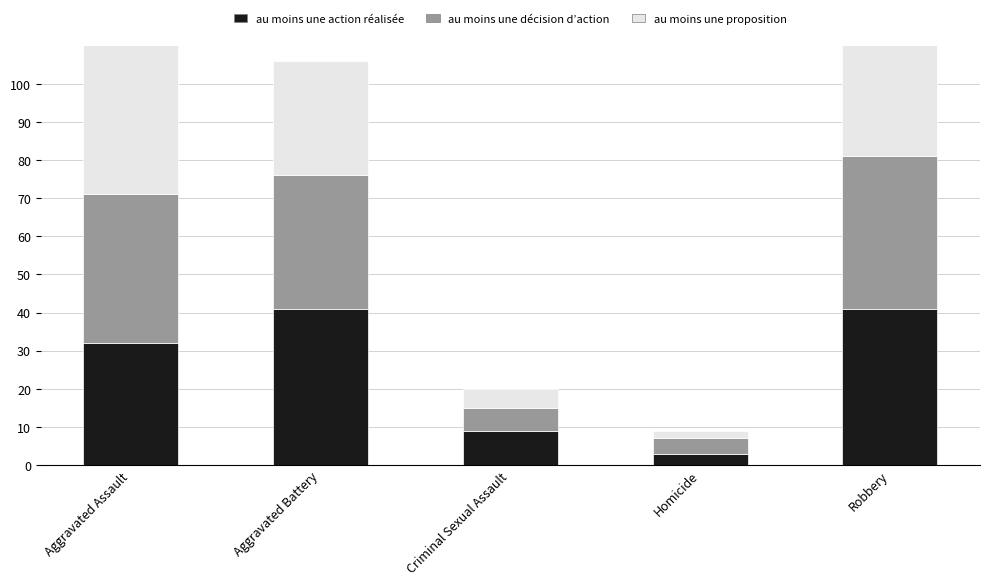

What is the label of the 2nd bar from the right?

Homicide